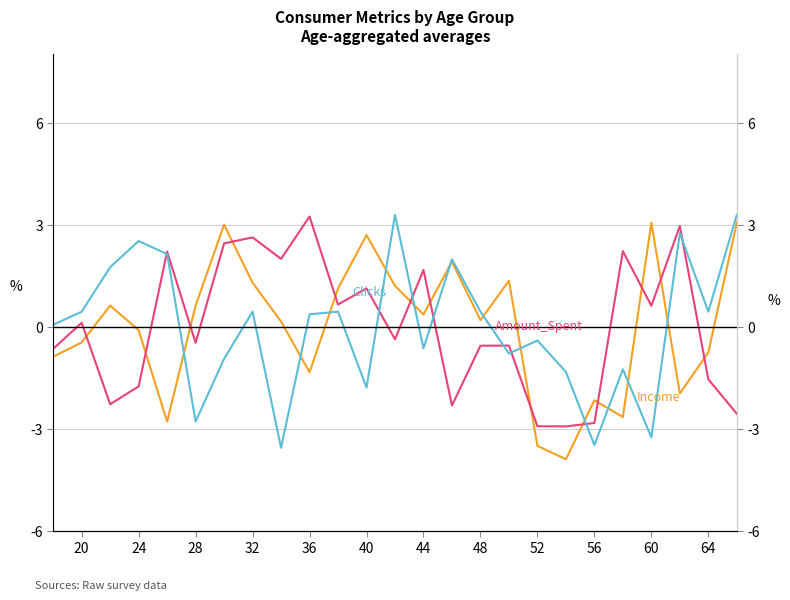

Reading left to right, transcribe all the data shown in this chart.

Income: -0.9	-0.5	0.6	-0.1	-2.8	0.6	3.0	1.3	0.1	-1.3	1.1	2.7	1.2	0.4	1.9	0.2	1.3	-3.5	-3.9	-2.2	-2.7	3.1	-2.0	-0.8	3.1
Amount_Spent: -0.7	0.1	-2.3	-1.8	2.2	-0.5	2.4	2.6	2.0	3.2	0.6	1.1	-0.4	1.7	-2.3	-0.6	-0.6	-2.9	-2.9	-2.8	2.2	0.6	3.0	-1.6	-2.6
Clicks: 0.1	0.4	1.7	2.5	2.1	-2.8	-0.9	0.4	-3.6	0.4	0.4	-1.8	3.3	-0.6	2.0	0.4	-0.8	-0.4	-1.3	-3.5	-1.3	-3.3	2.7	0.4	3.3